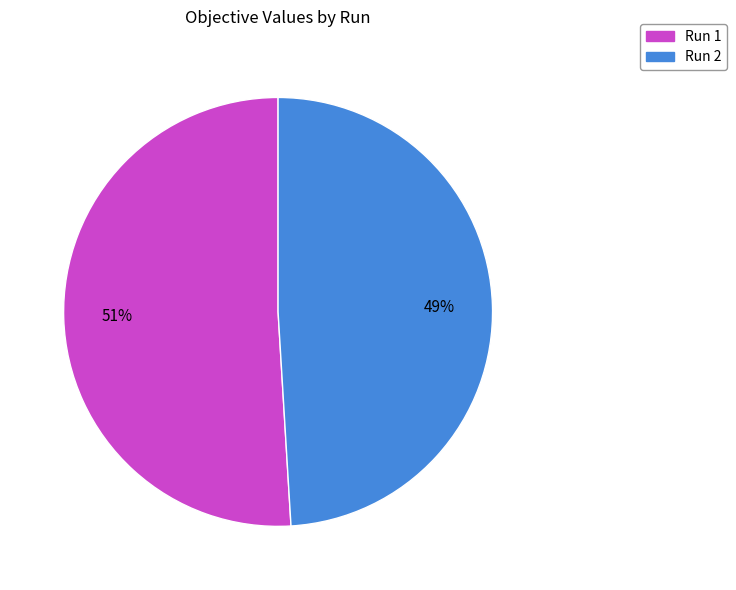

Count the number of slices in the pie.

2